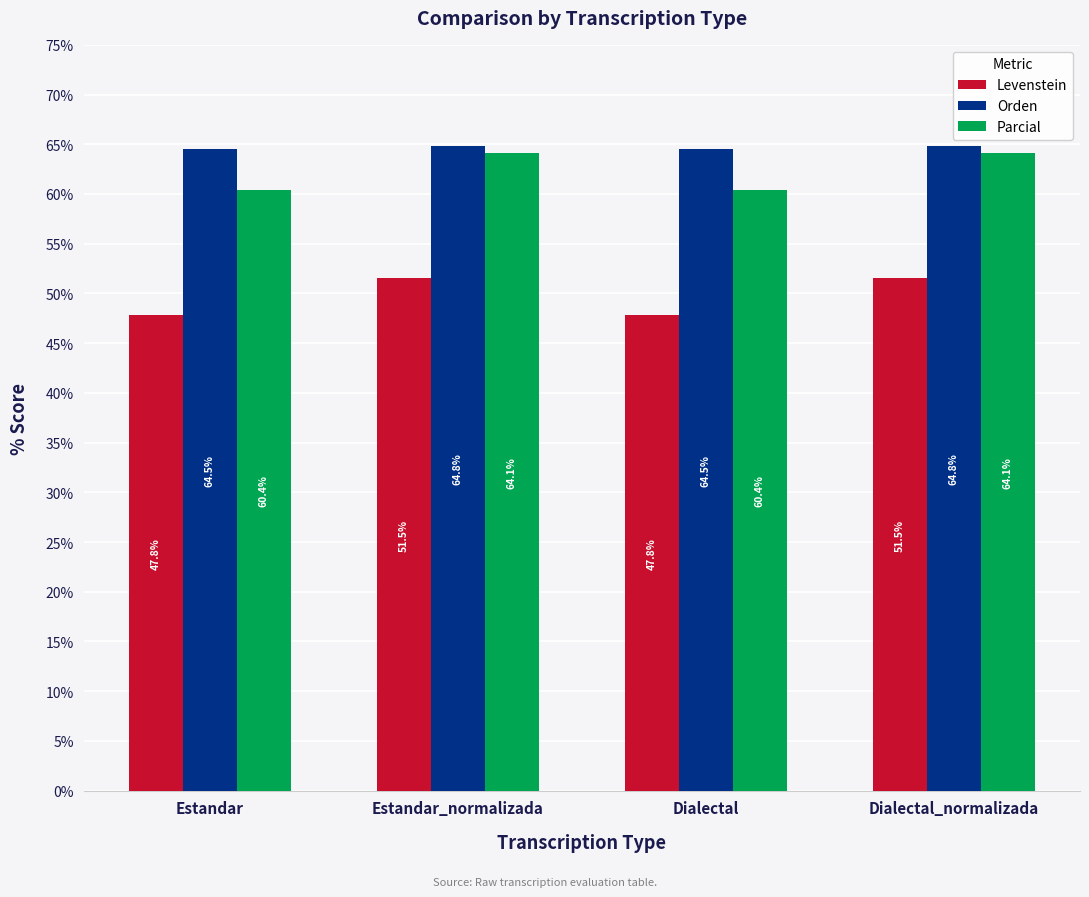

At which label does Parcial first exceed 64?

Estandar_normalizada